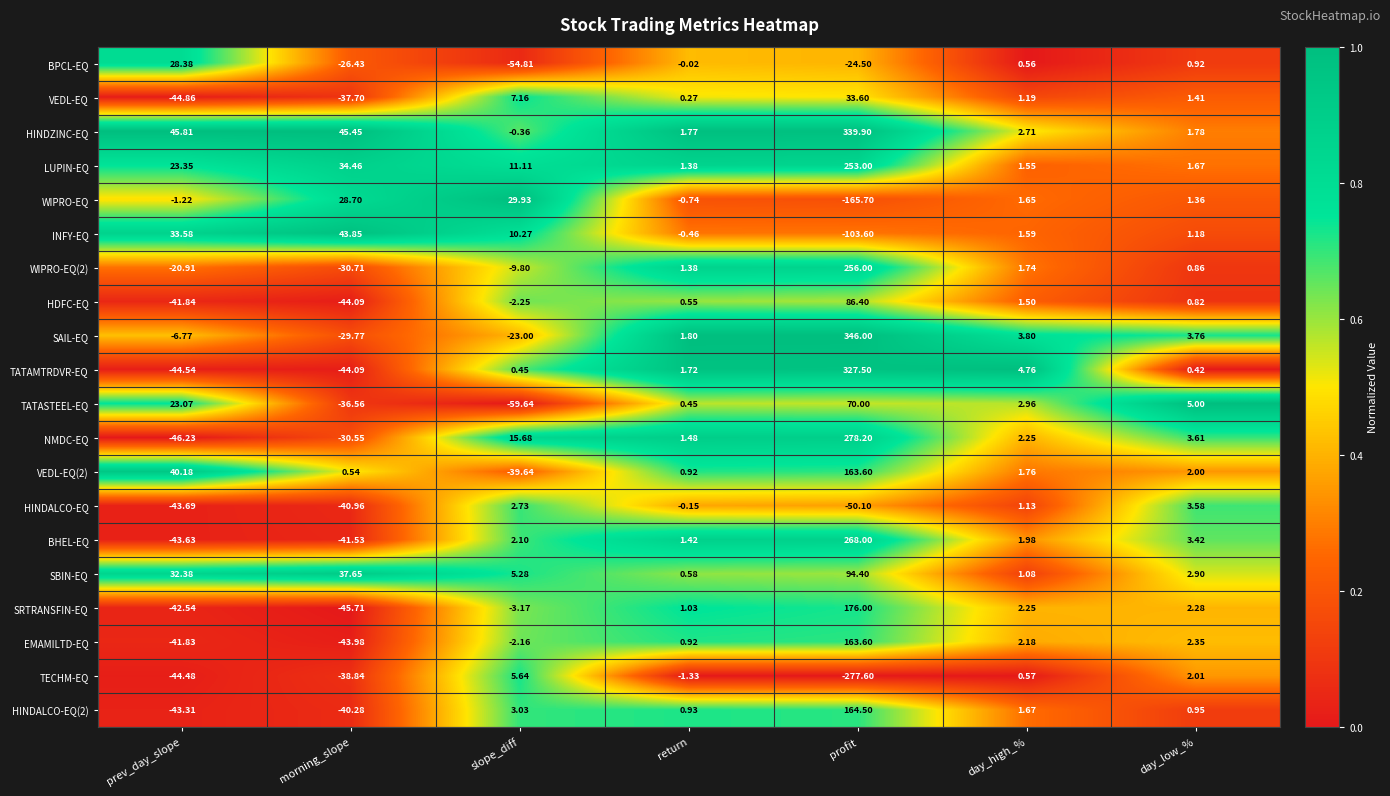

What is the total value across all series at prev_day_slope?

-239.1